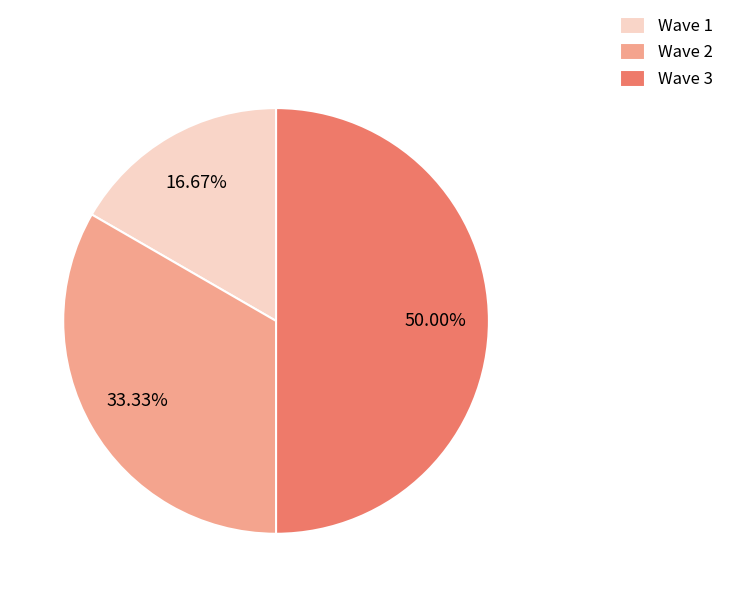

Which category has the biggest portion of the pie?

Wave 3